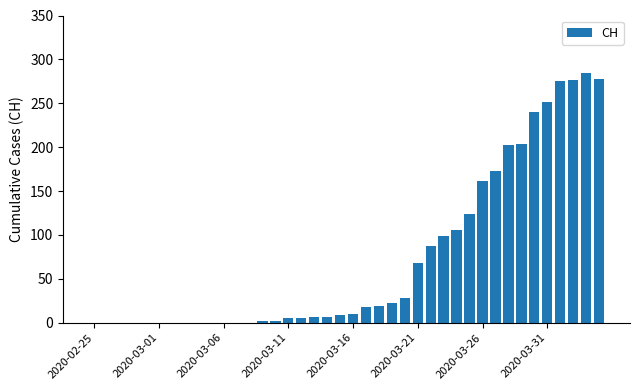

What is the sum of all values?

2962